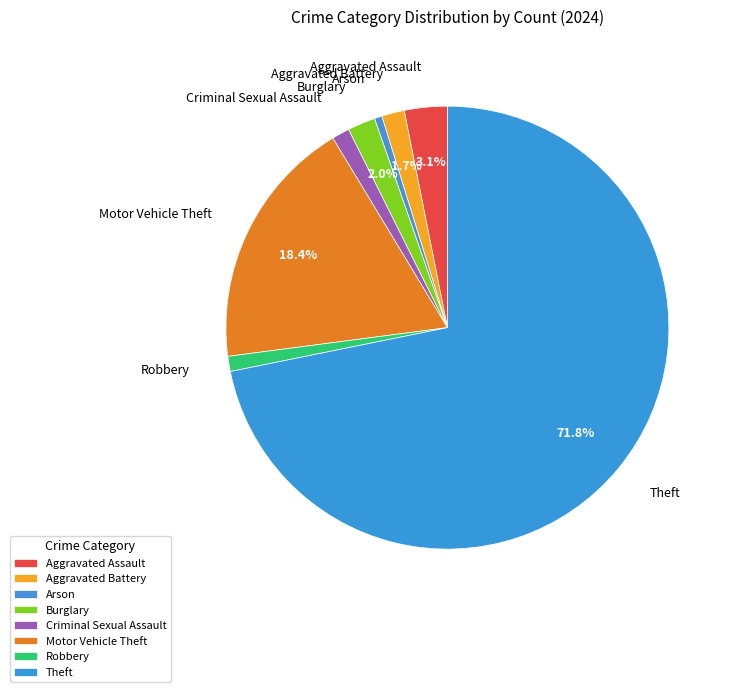

To the nearest percent, what is the average slice percentage?

12%